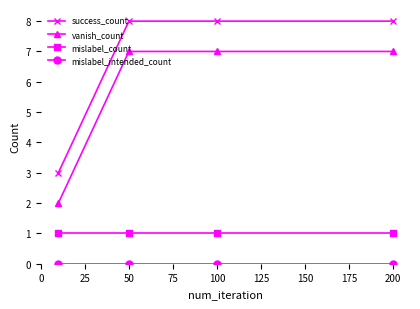

At how many categories does at least one series exceed 5?

3